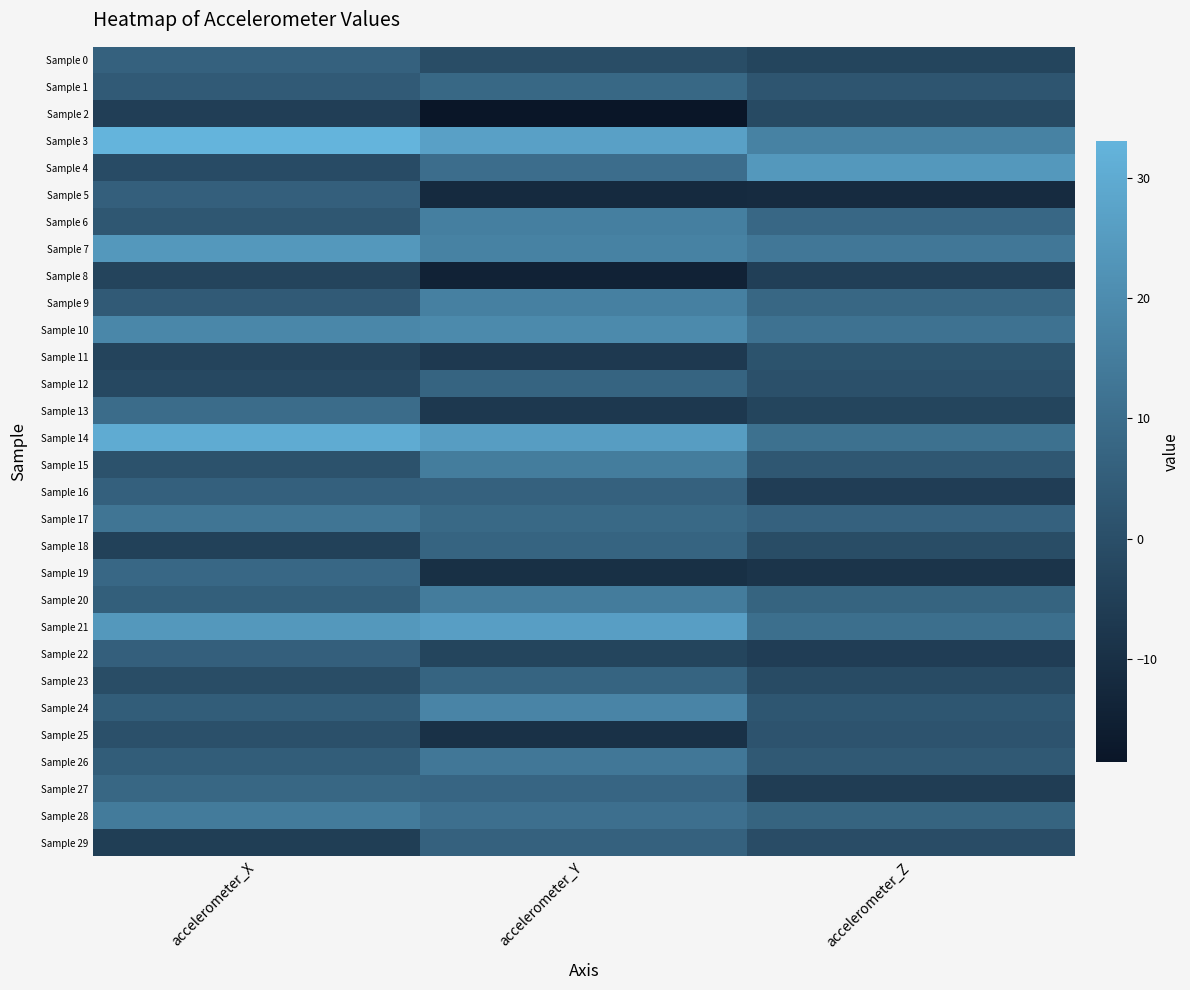

What is the difference between the highest and lowest values at accelerometer_X?

38.4